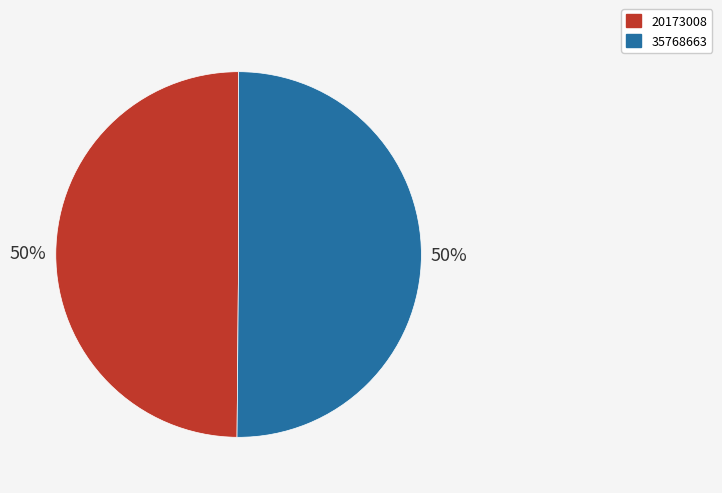

What percentage is the 20173008 slice, to the nearest percent?

50%